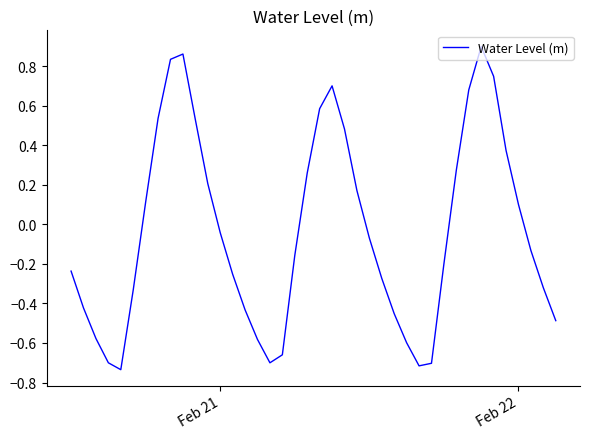

Does the chart display data point markers on the line(s)?

No